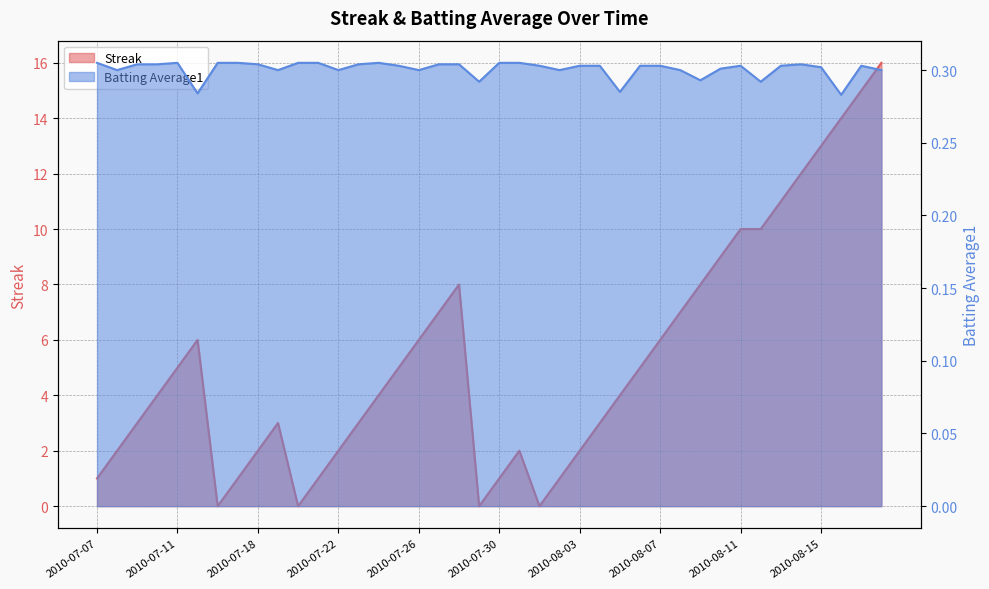

True or false: Batting Average1 has more than 2 points higher than both neighbors.

True